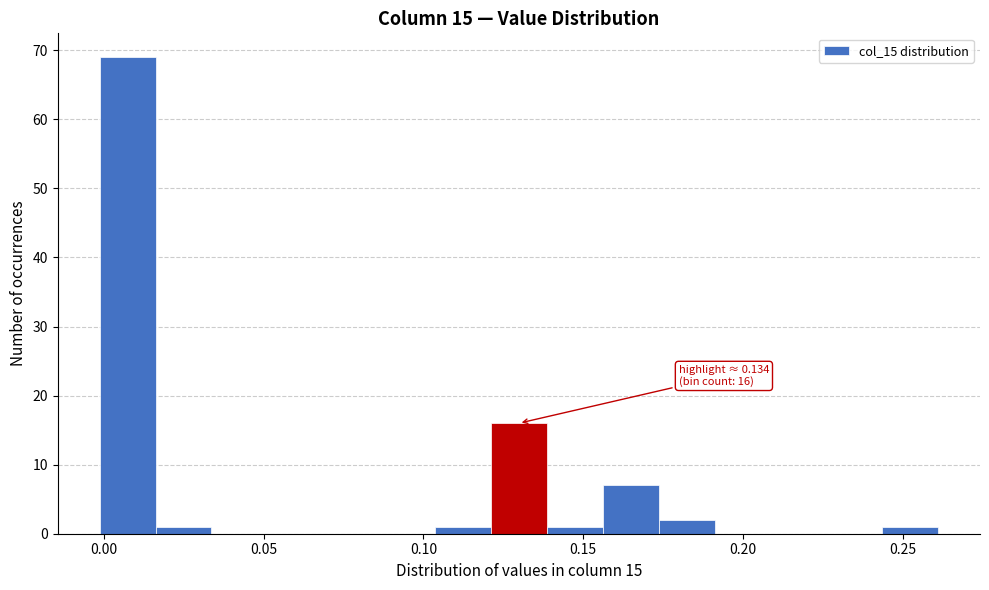

Around what value on the x-axis is the tallest bar? Give the approximate position of its centre, as read against the axis.

0.005